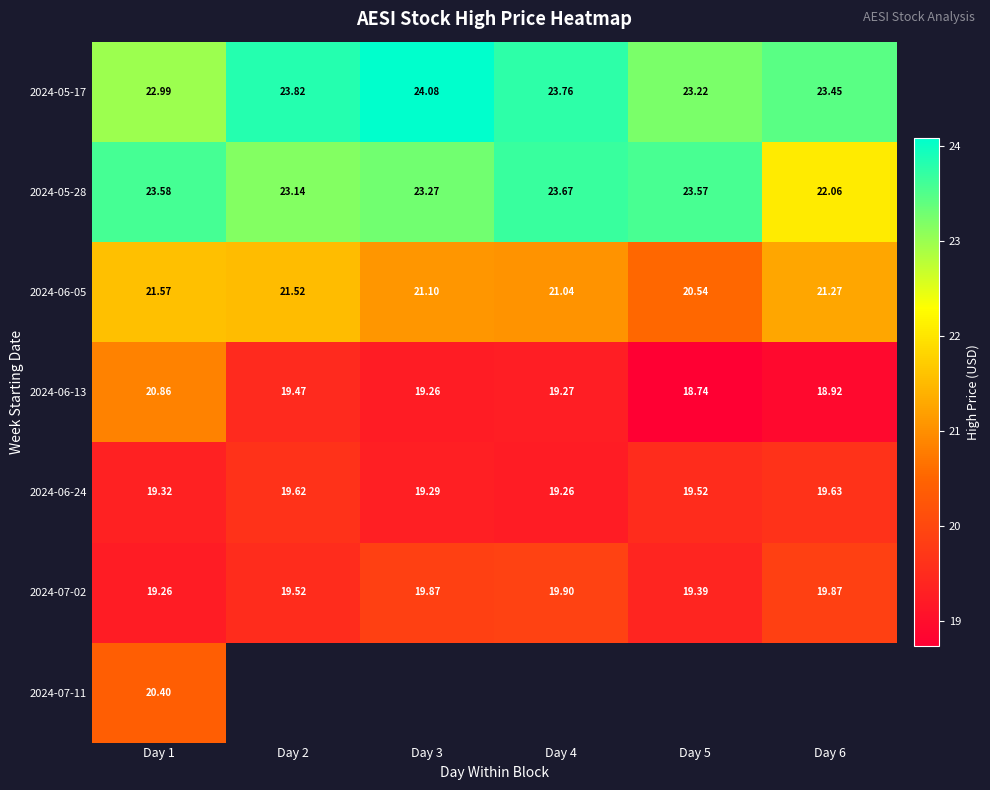

Is the value of 2024-06-13 at Day 5 greater than the value of 2024-06-05 at Day 6?

No